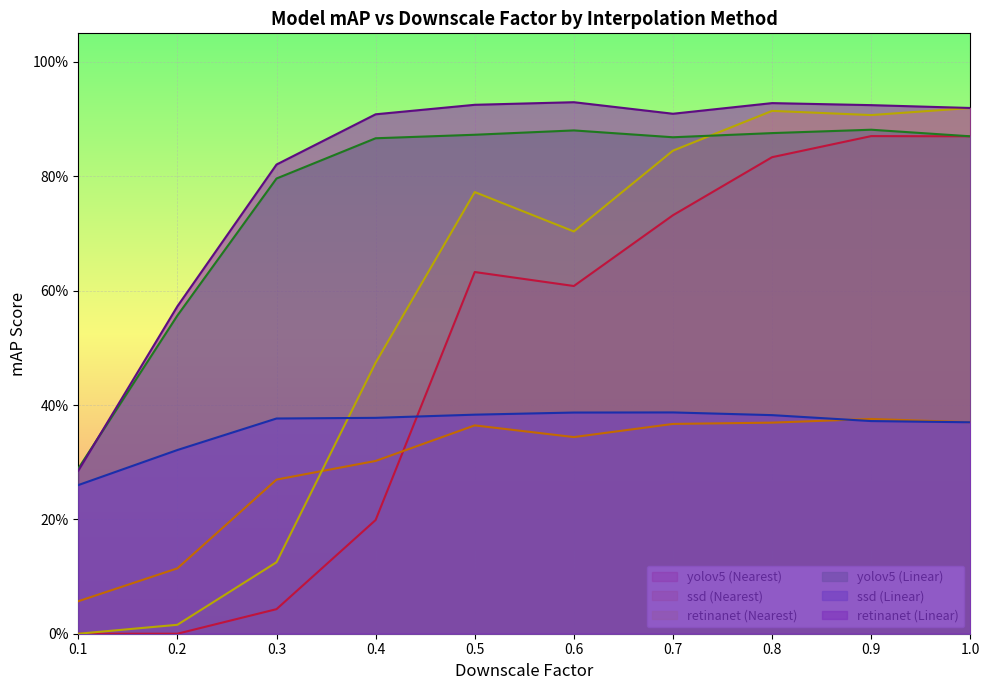

The value of yolov5 (Linear) at 1.0 is 0.4. True or false?

False